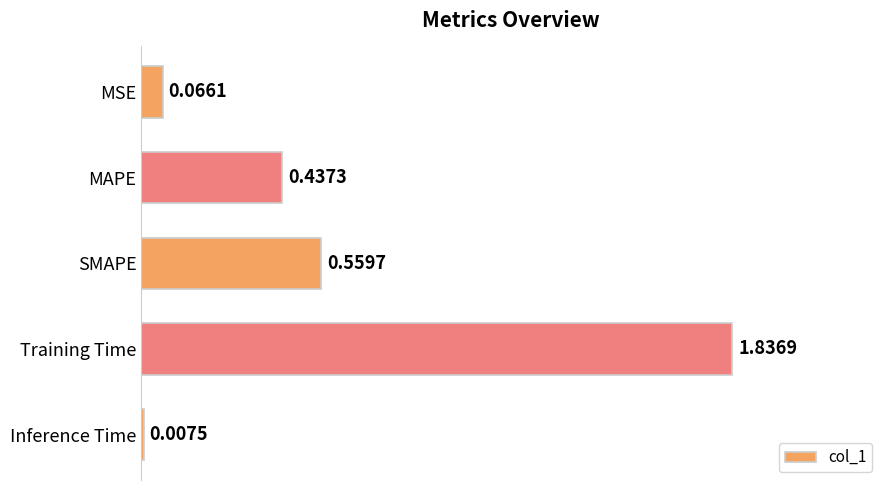

At which category does the chart reach its peak across all series?

Training Time